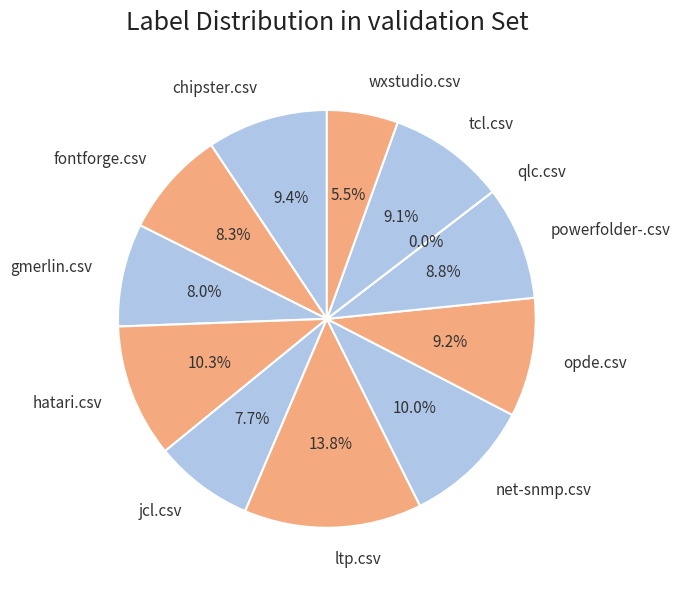

To the nearest percent, what is the average slice percentage?

8%